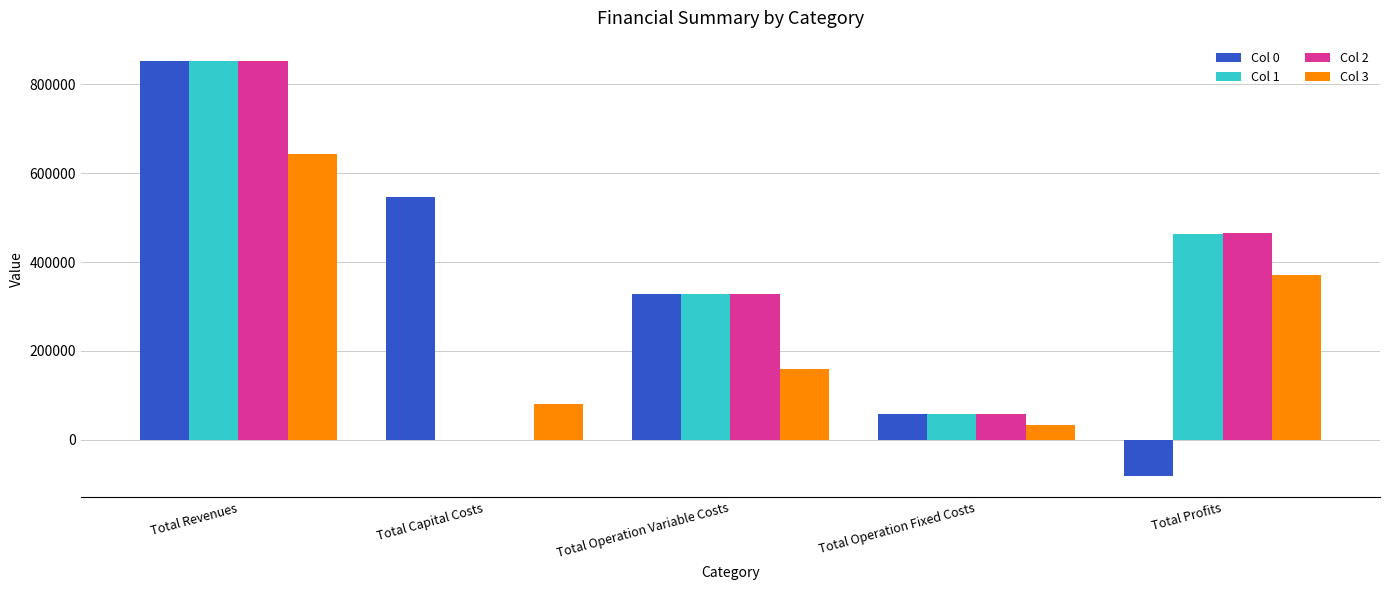

How many data points does each series have?

5